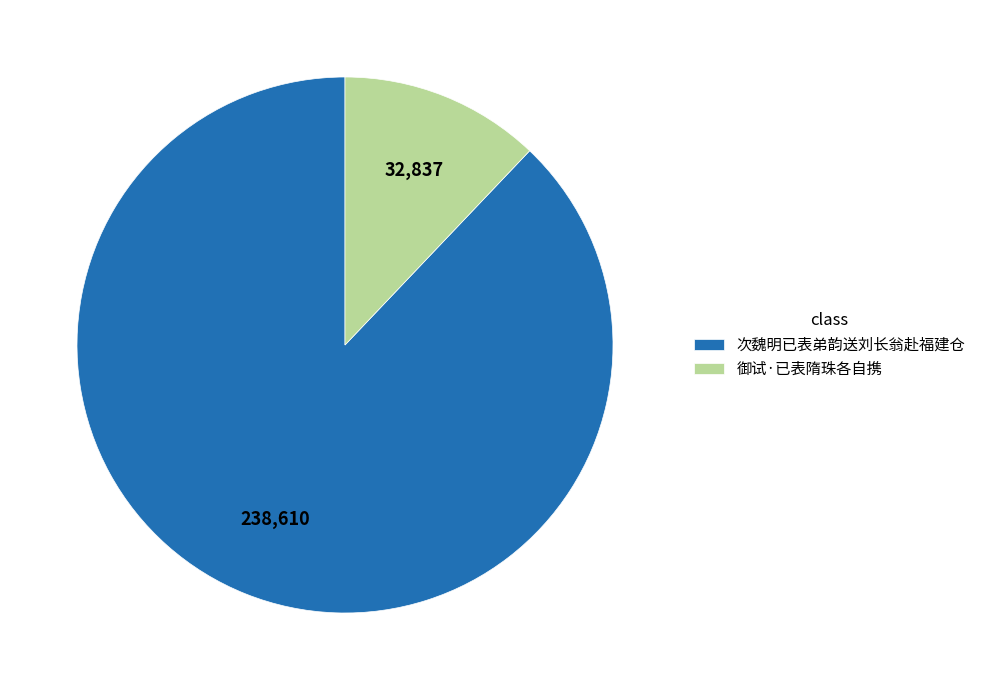

Does any single category account for the majority?

Yes